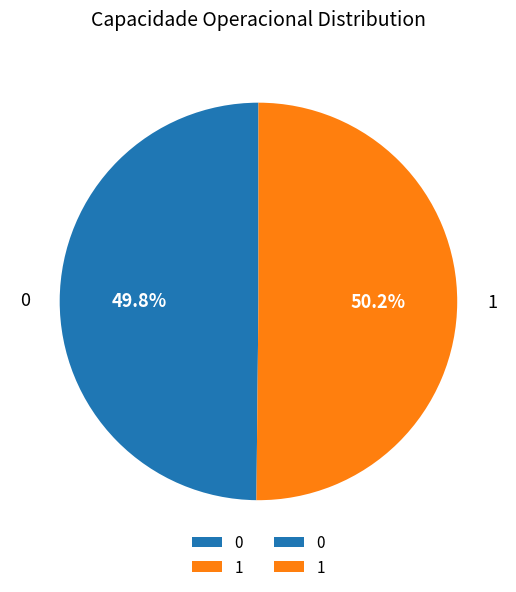

Do 1 and 0 together represent more than half of the pie?

Yes